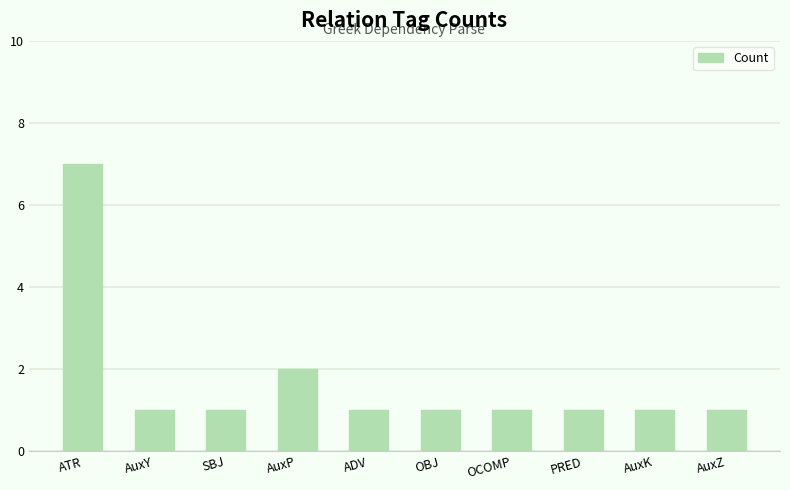

The value at PRED is 1. True or false?

True